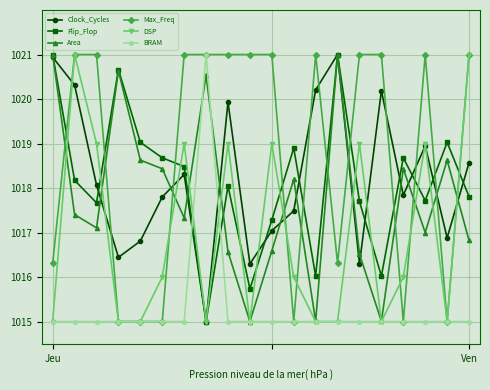

What is the value of the Clock_Cycles point at the 8th from the left?

1015.0